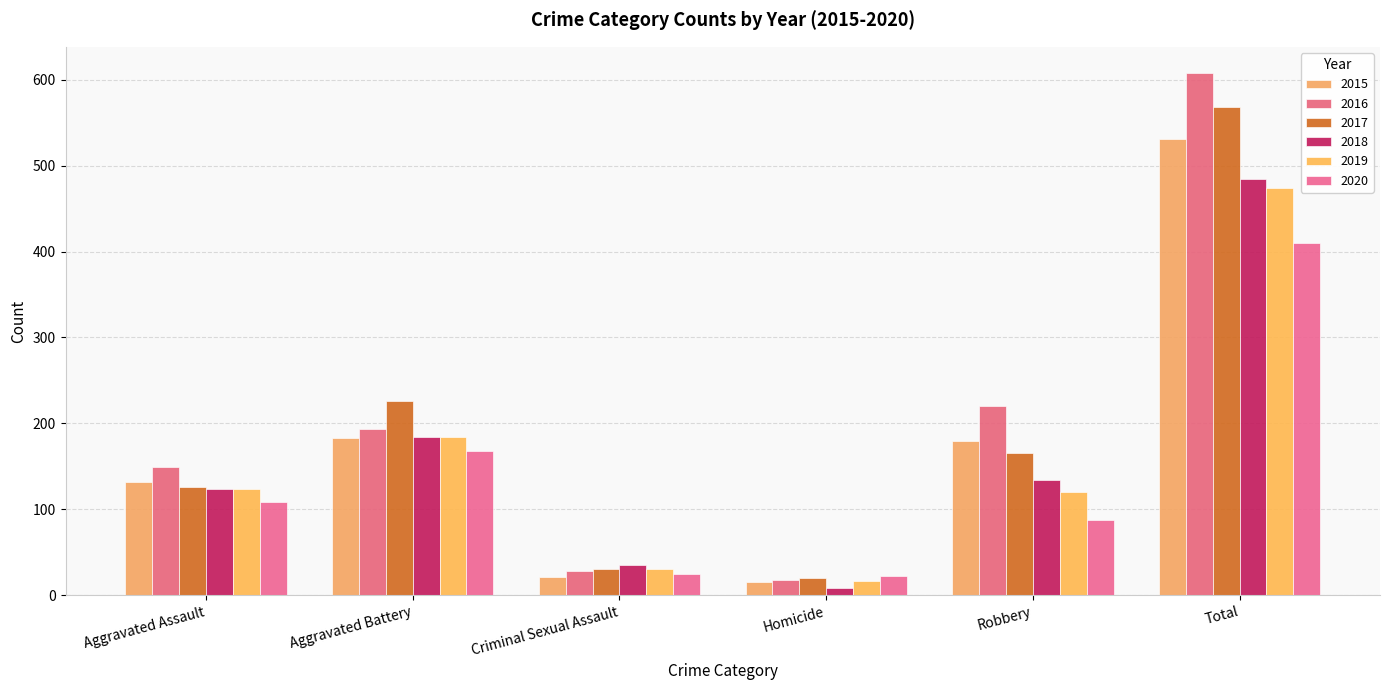

How many bars are there in each group?

6